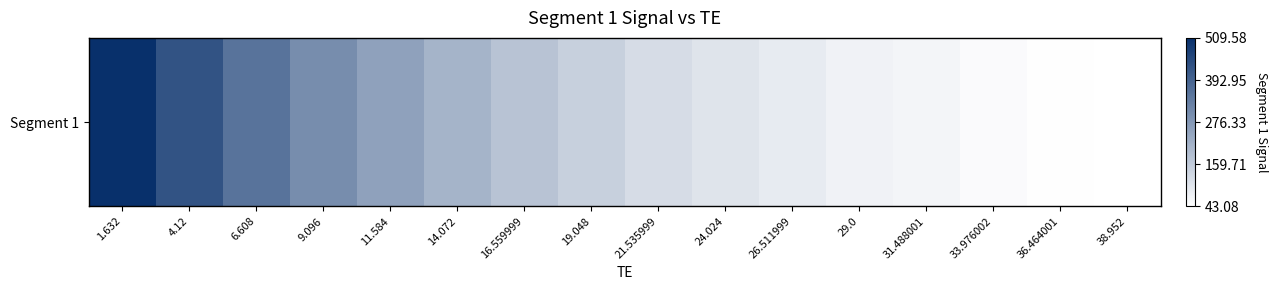

Which has a higher value, 9.096 or 31.488001?

9.096